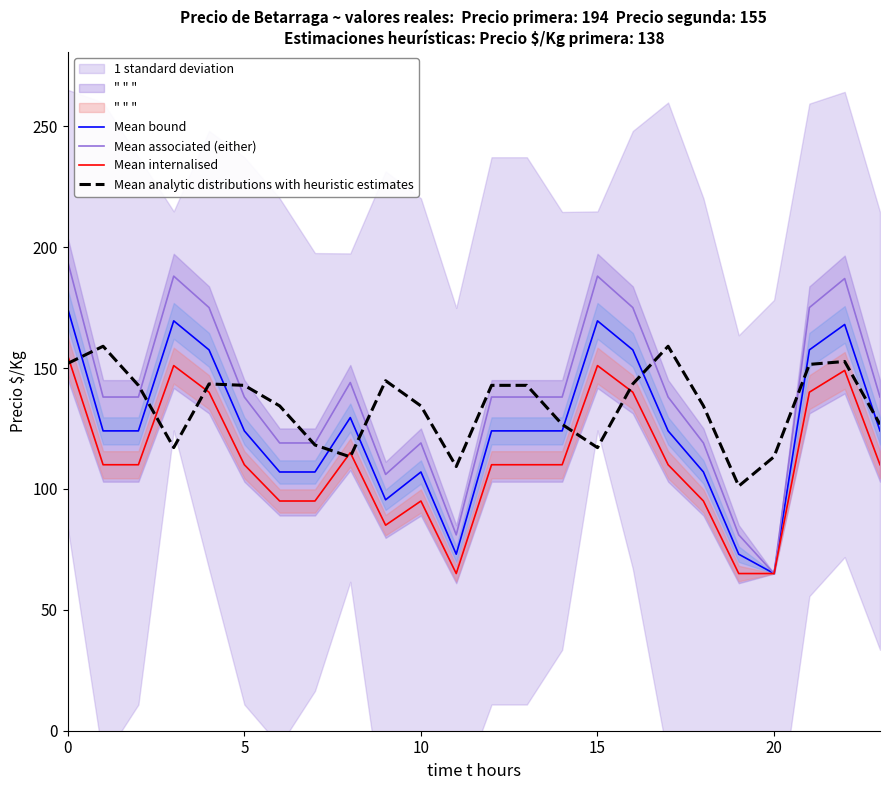

At 0, list the series in order from largest to smallest.

Mean associated (either), Mean bound, Mean internalised, Mean analytic distributions with heuristic estimates